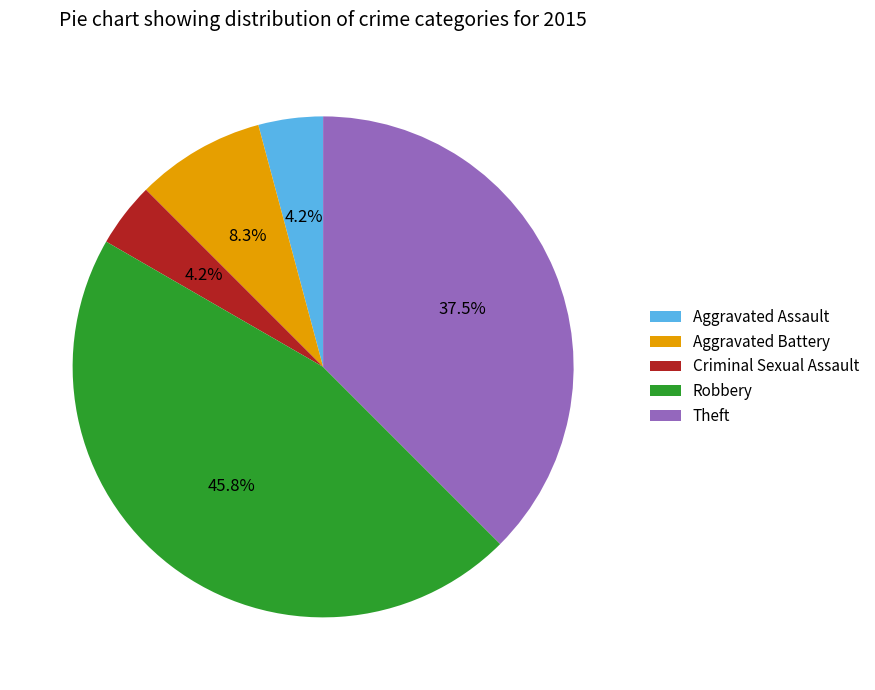

To the nearest percent, what portion does Robbery represent?

46%